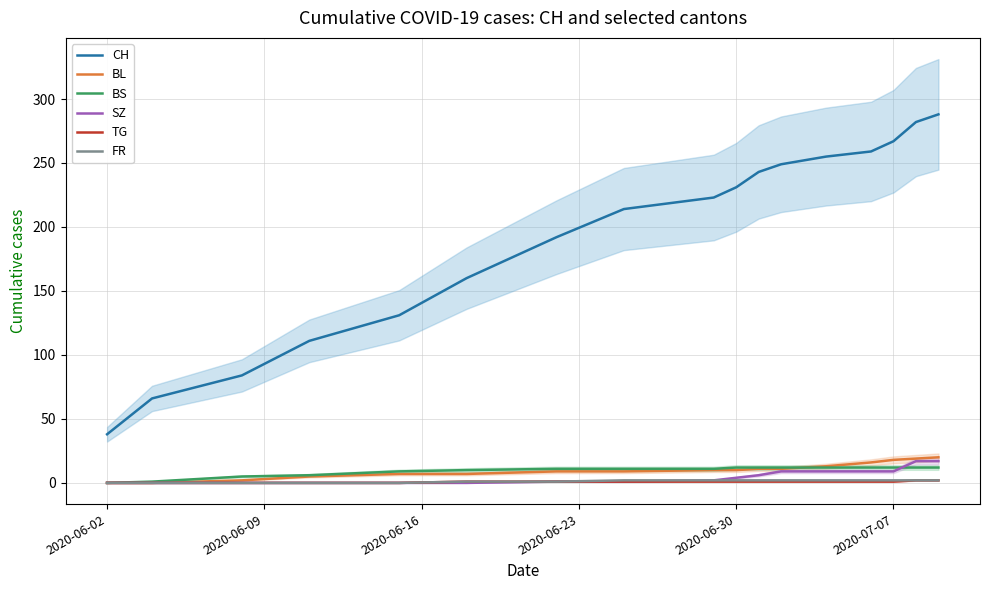

What is the highest value of the BL series?

20